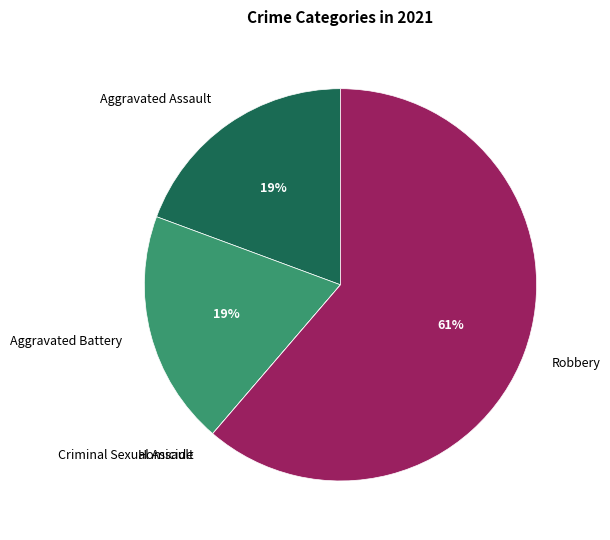

Which has a higher value, Aggravated Battery or Robbery?

Robbery